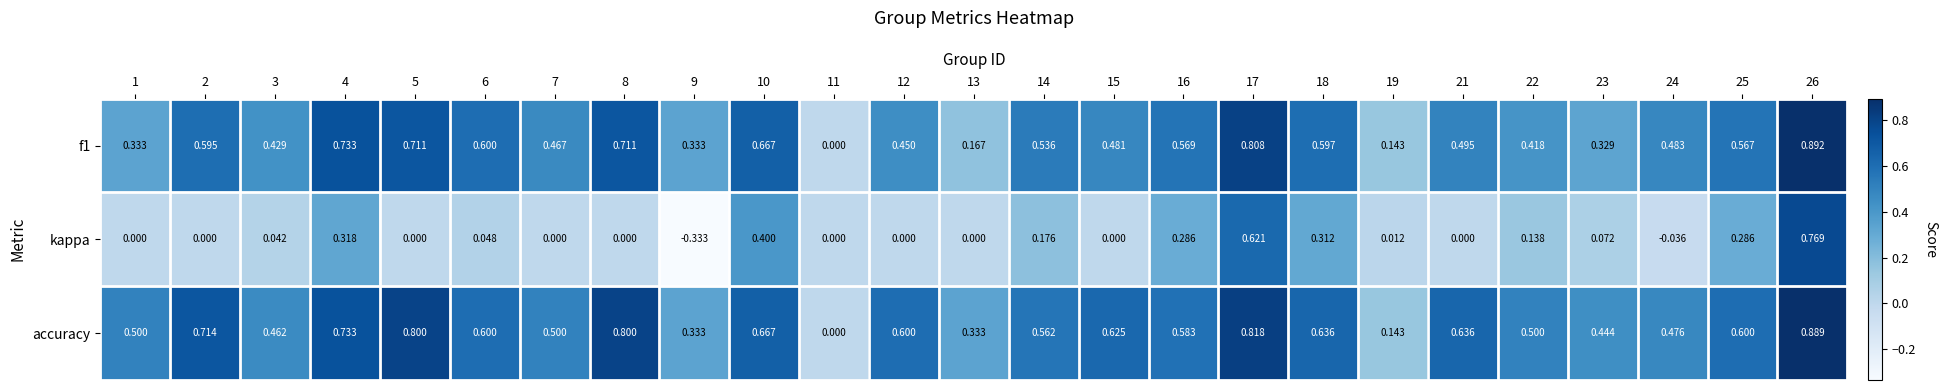

Is the value of accuracy at 17 greater than the value of f1 at 14?

Yes